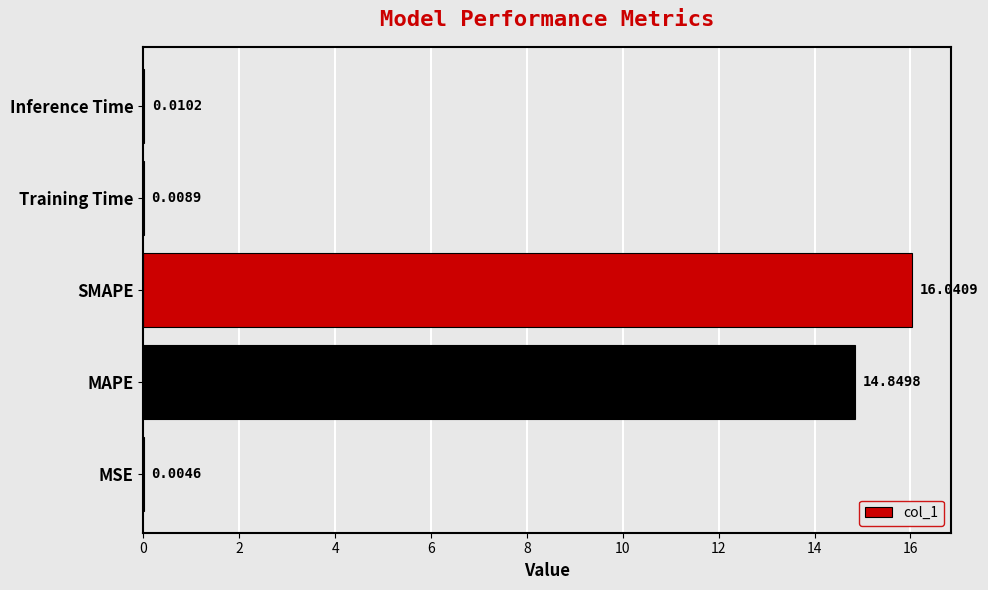

Which has a higher value, Inference Time or MAPE?

MAPE